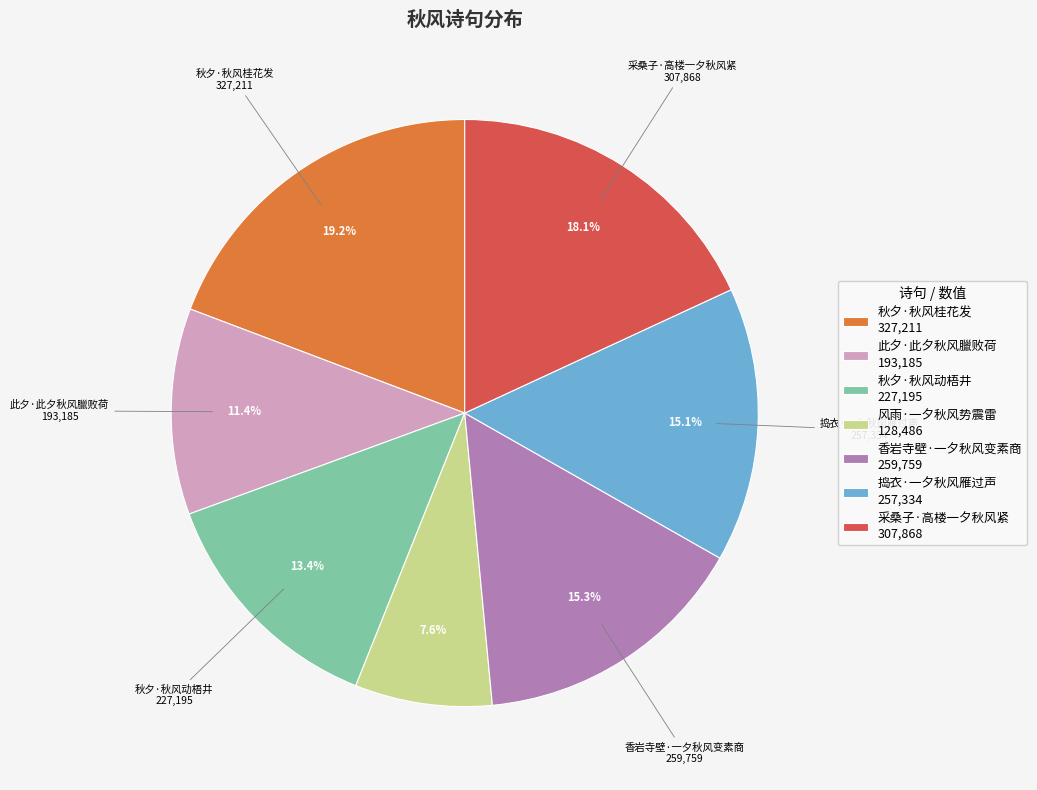

Does any single category account for the majority?

No